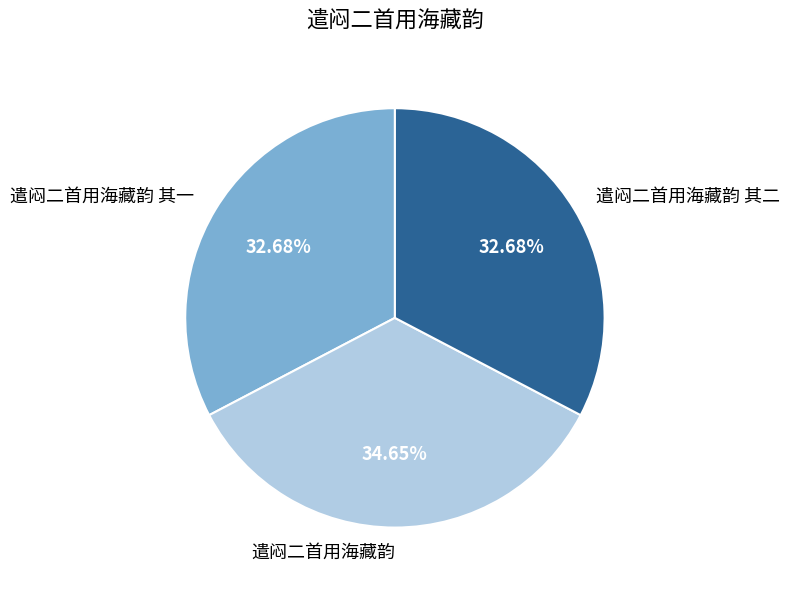

Which has a higher value, 遣闷二首用海藏韵 其一 or 遣闷二首用海藏韵?

遣闷二首用海藏韵